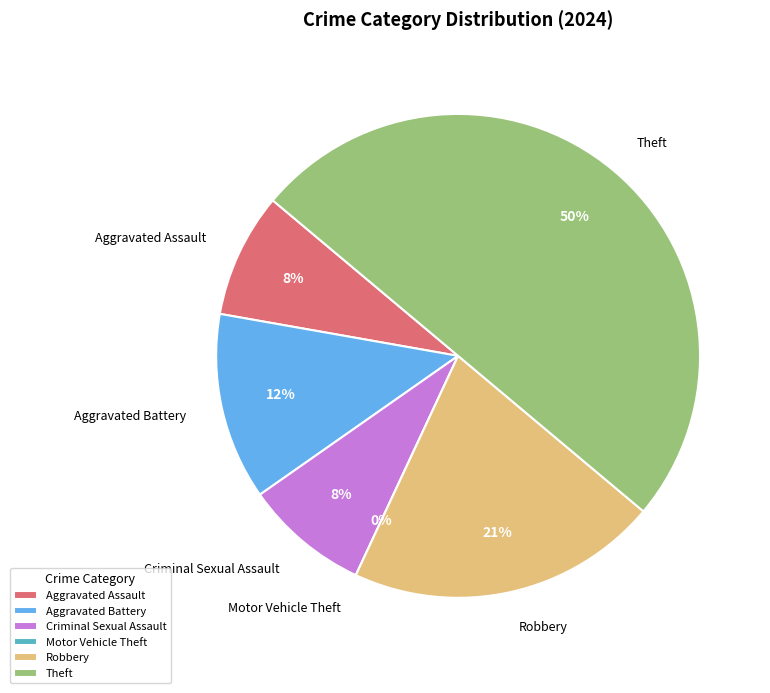

Which category has the smallest portion of the pie?

Motor Vehicle Theft